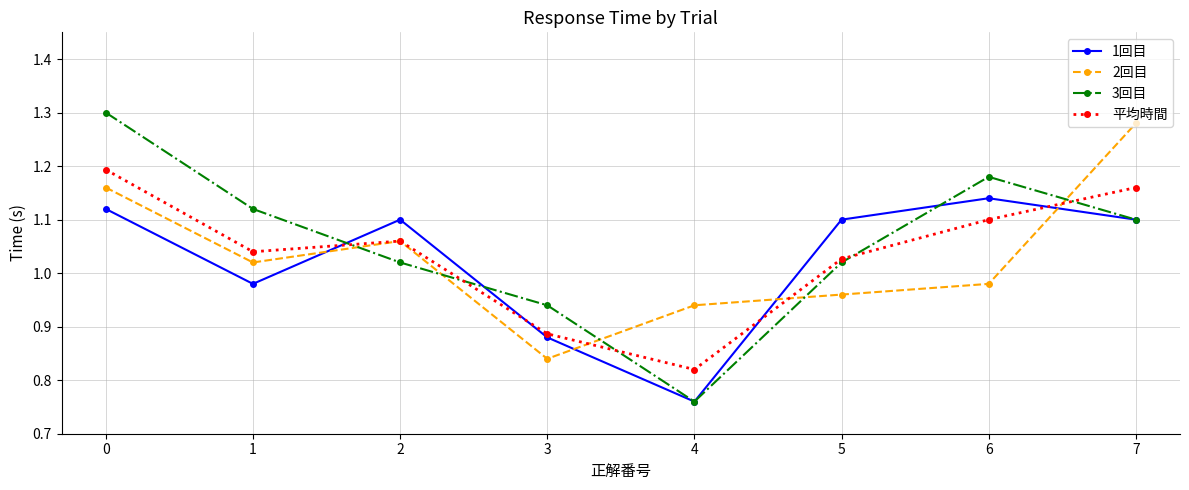

Which category has the lowest value in the 1回目 series?

4